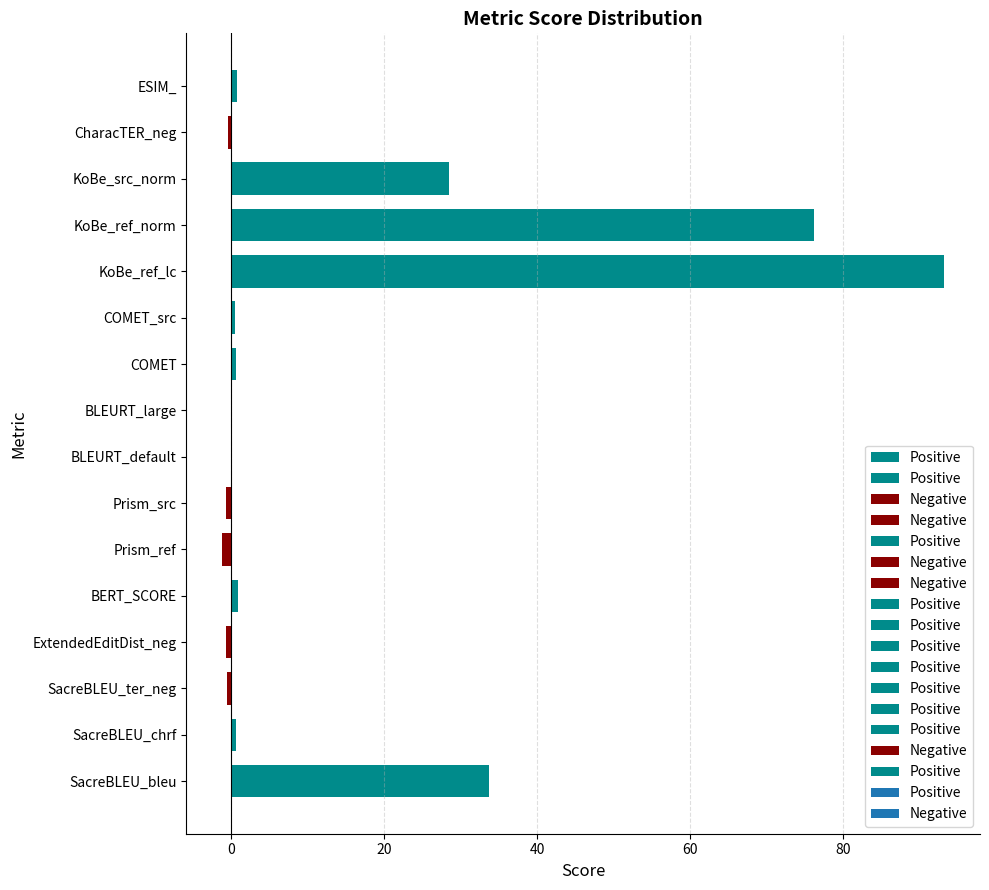

Between COMET_src and SacreBLEU_bleu, which is larger?

SacreBLEU_bleu